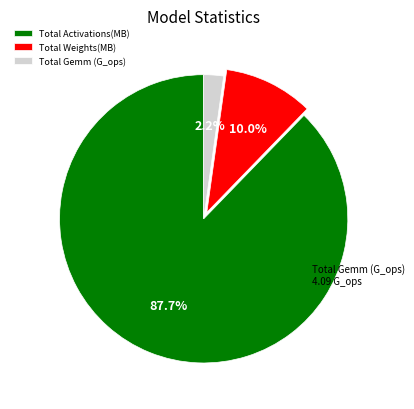

Which slice is the smallest?

Total Gemm (G_ops)